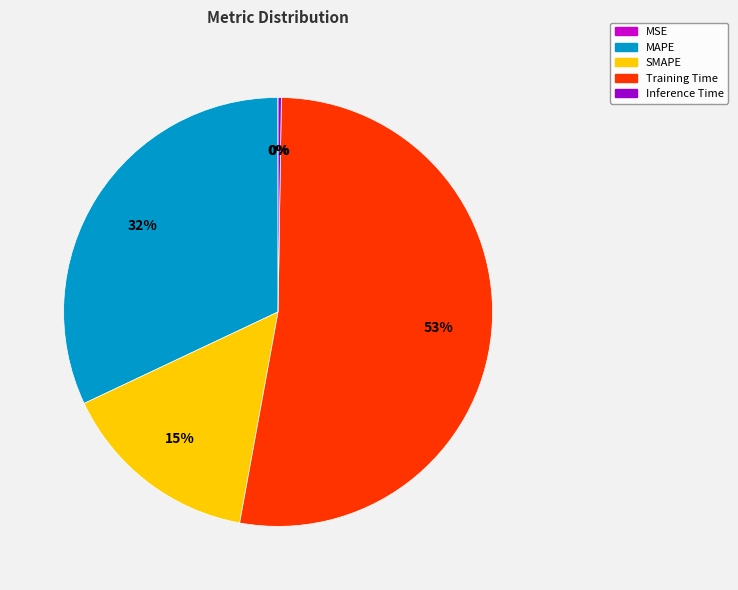

Which slice is the largest?

Training Time